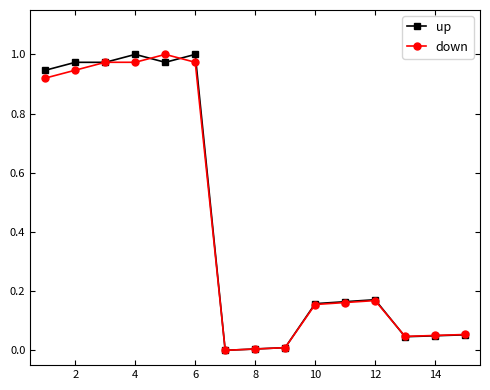

Does the chart have visible grid lines?

No